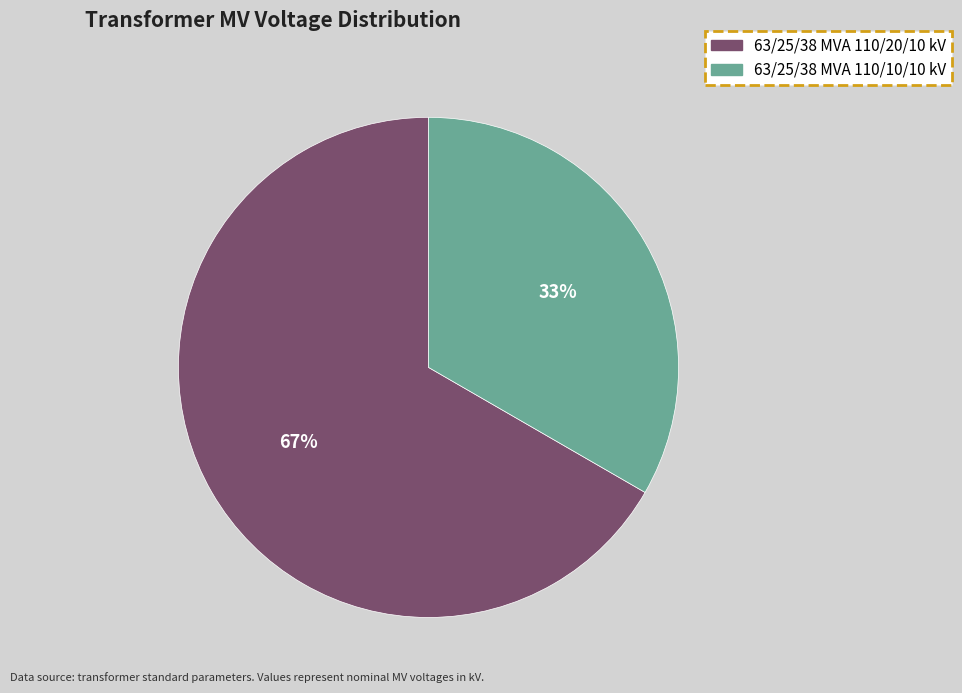

Does any single category account for the majority?

Yes